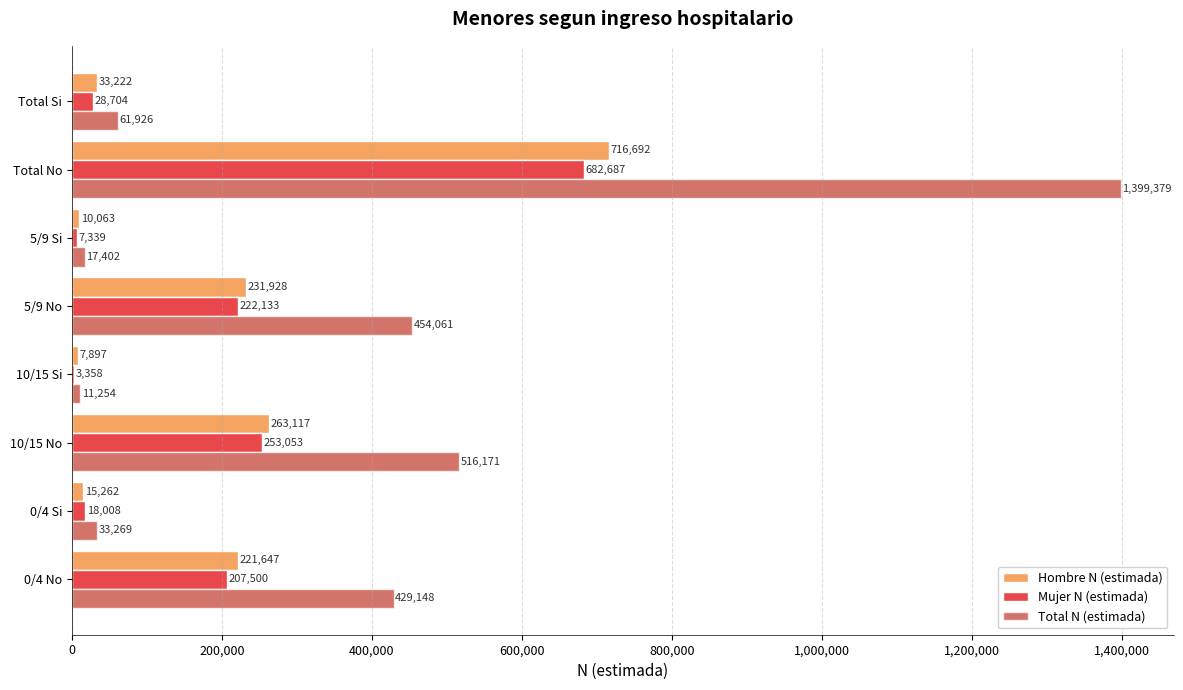

At which label does Total N (estimada) reach its peak?

Total No